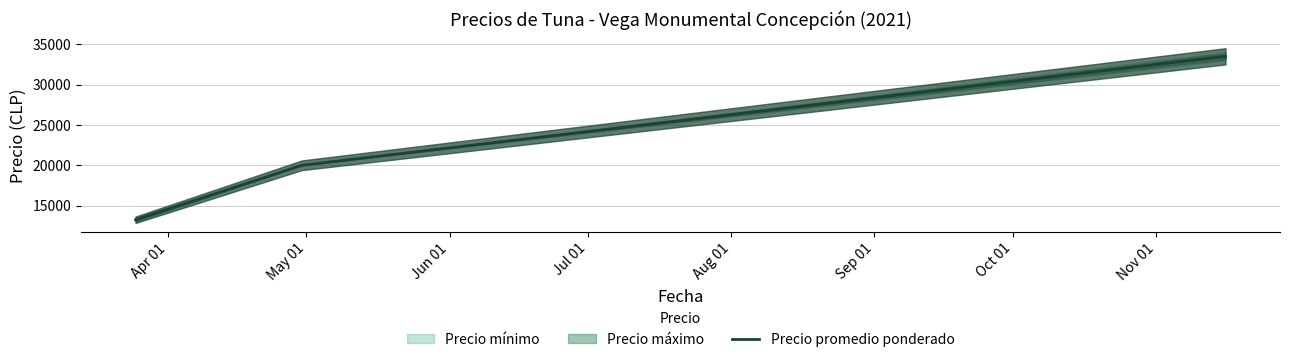

What is the average value?

22250